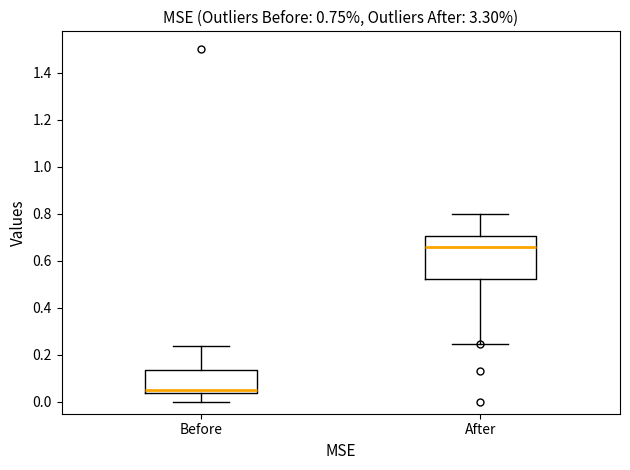

Reading left to right, read every box against the y-axis: the position of its median line, the range the box covers, and the ends of its whiskers. The values are not printed on the chart, so give them approximately, as read against the axis.

Before: median 0.04 (just above the box's lower edge), box 0.04 to 0.14, whiskers 0.00 to 0.24
After: median 0.66, box 0.52 to 0.70, whiskers 0.24 to 0.80